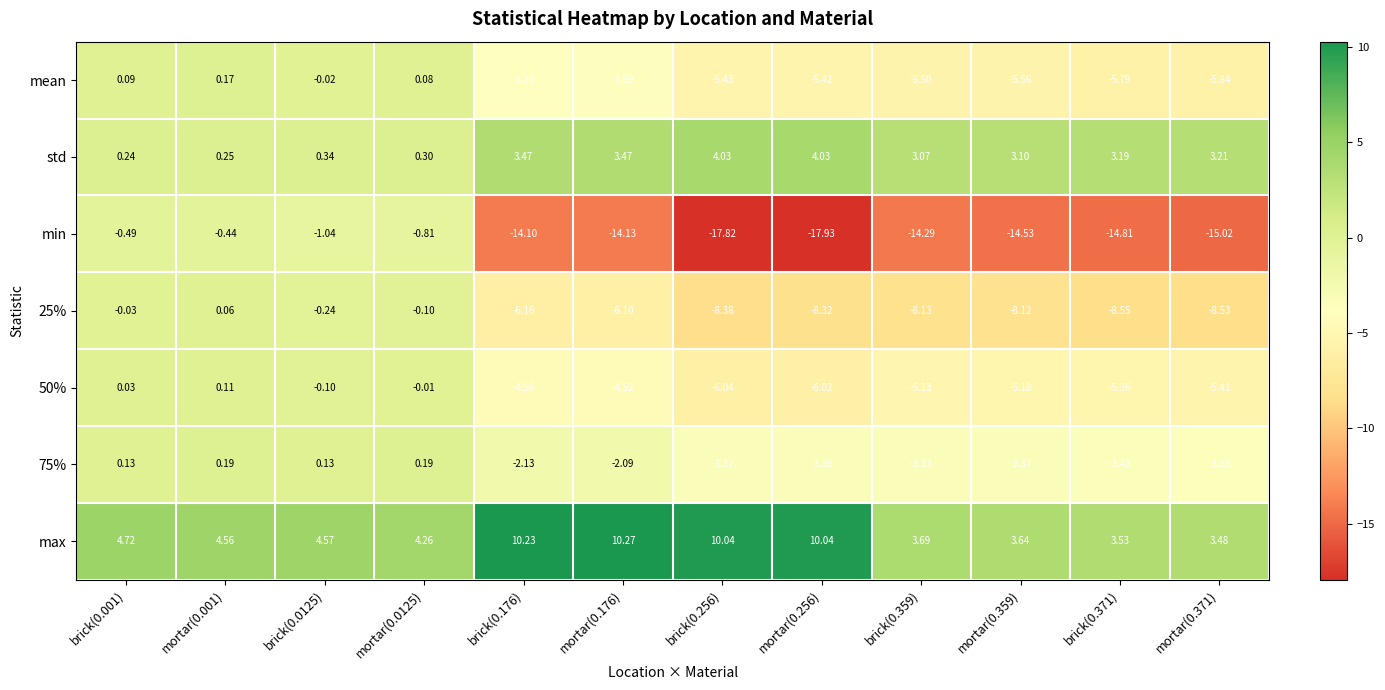

Between brick(0.0125) and mortar(0.0125), which series saw the biggest shift?

max